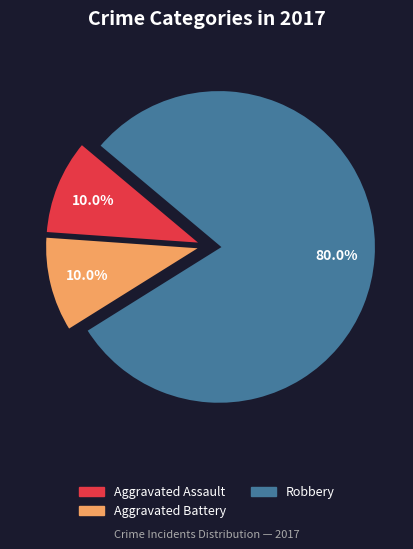

Is there any slice that represents more than half of the pie?

Yes